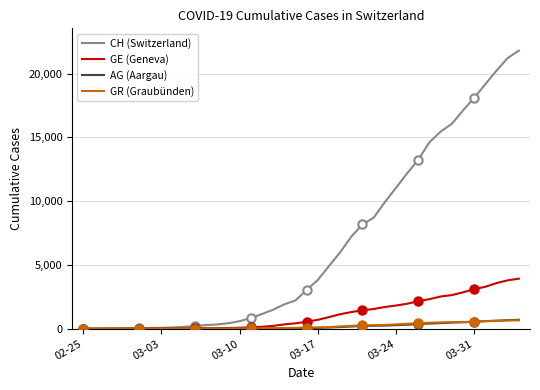

Which series has the largest range (max minus min)?

CH (Switzerland)